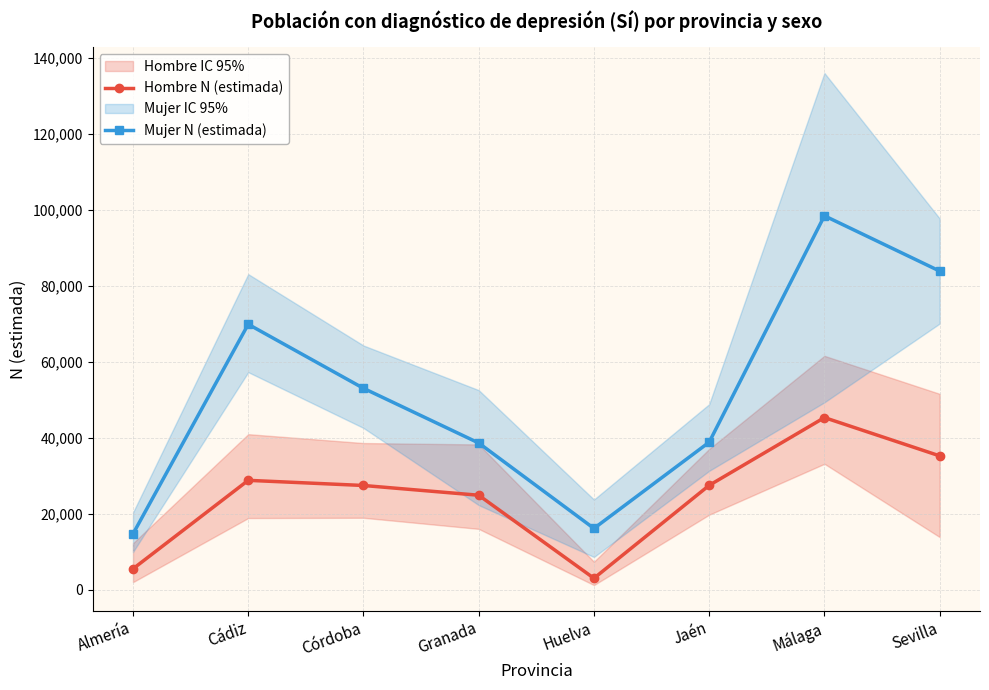

Rank the series by their maximum value, from highest to lowest.

Mujer N (estimada), Hombre N (estimada)